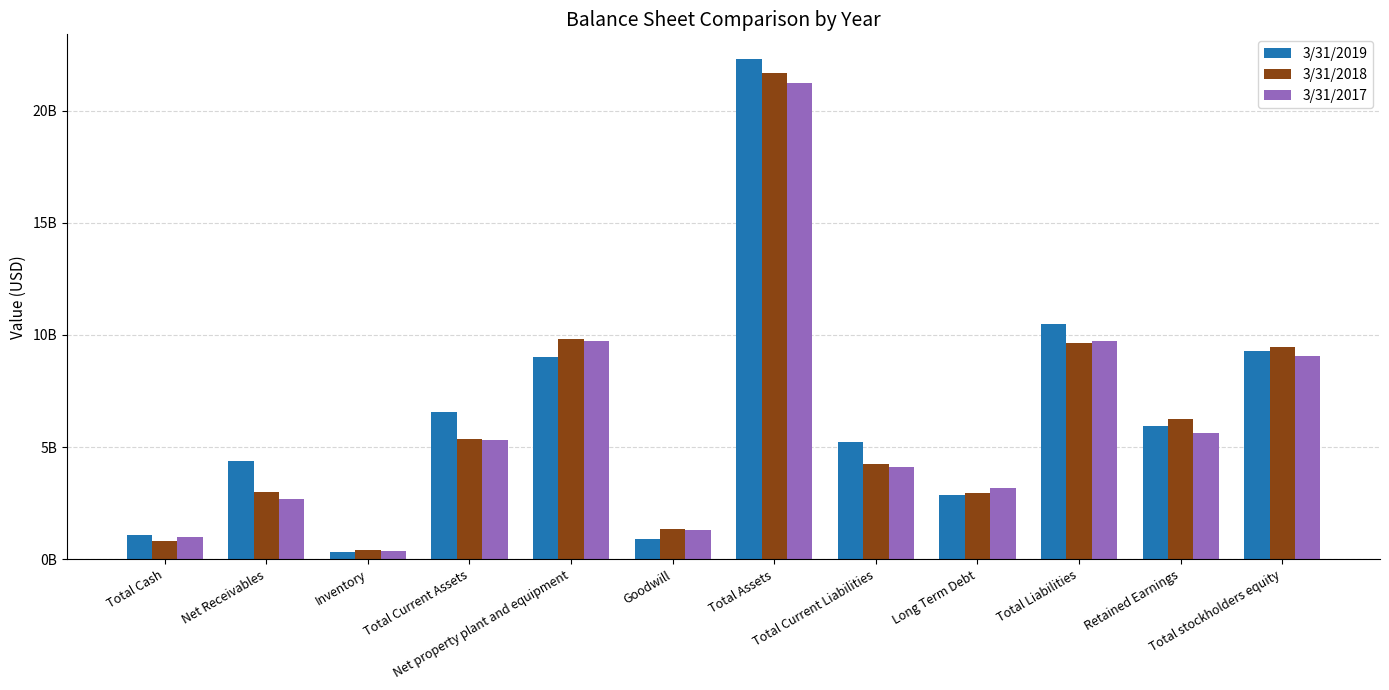

List the labels in order of 3/31/2017 value, largest first.

Total Assets, Total Liabilities, Net property plant and equipment, Total stockholders equity, Retained Earnings, Total Current Assets, Total Current Liabilities, Long Term Debt, Net Receivables, Goodwill, Total Cash, Inventory